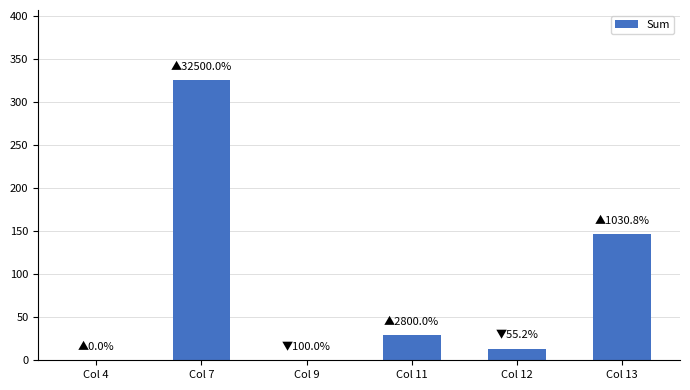

True or false: the data shows 0 at Col 9.

True